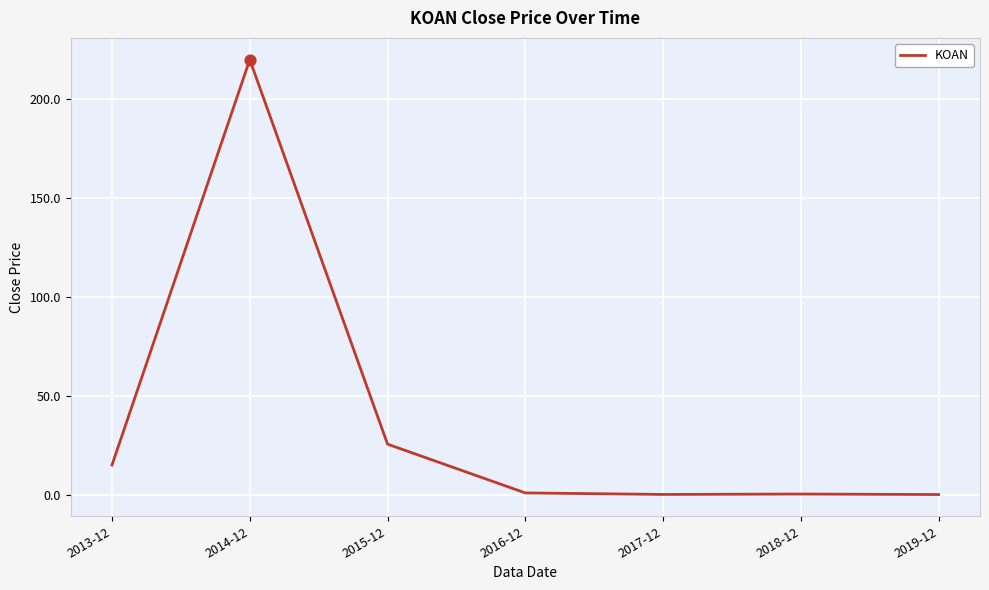

Which has a higher value, 2016-12 or 2015-12?

2015-12